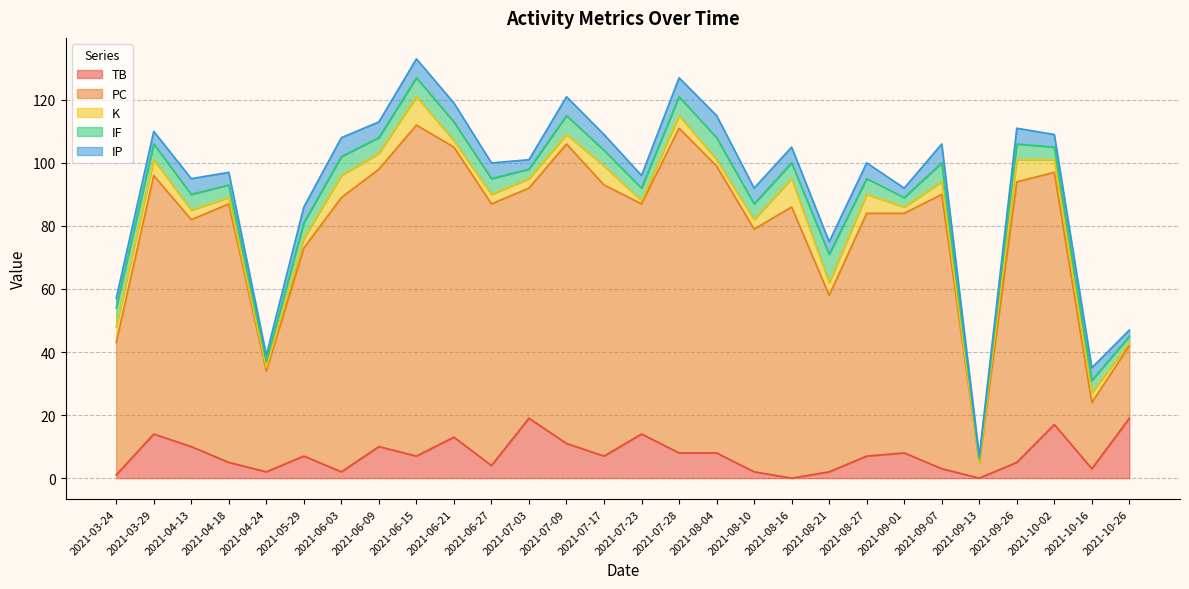

Which series has the largest range (max minus min)?

PC